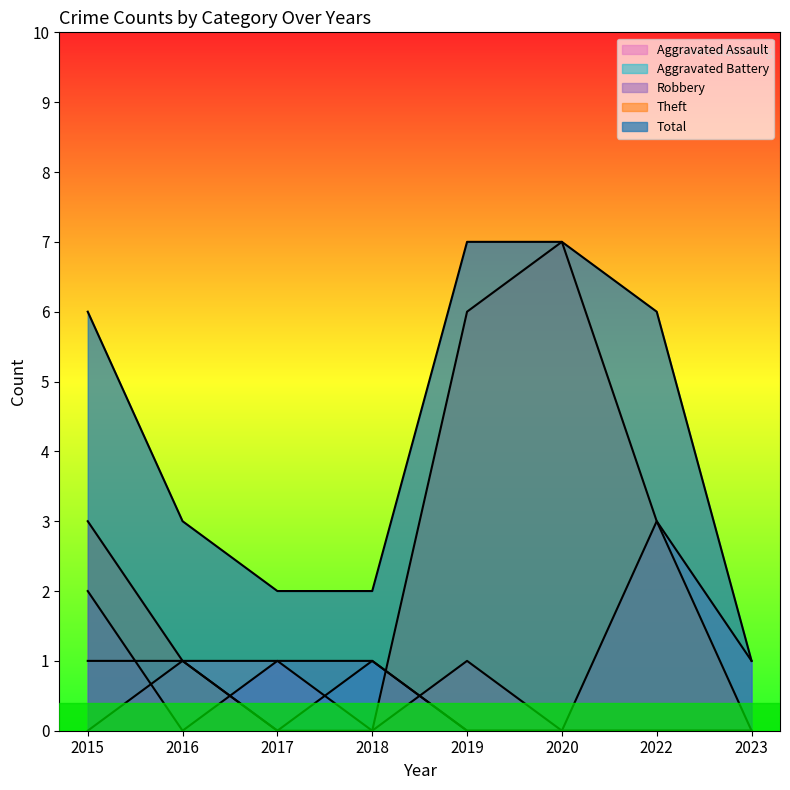

What are all the series names shown in the legend?

Aggravated Assault, Aggravated Battery, Robbery, Theft, Total